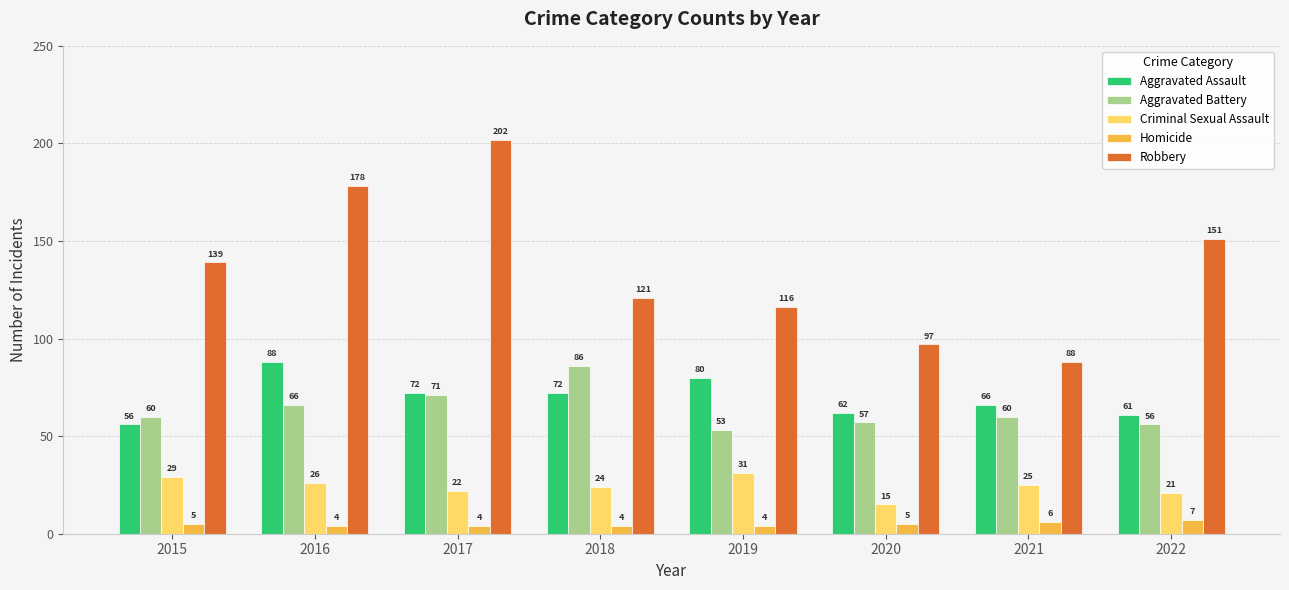

True or false: Robbery has a value of 306 at 2016.

False